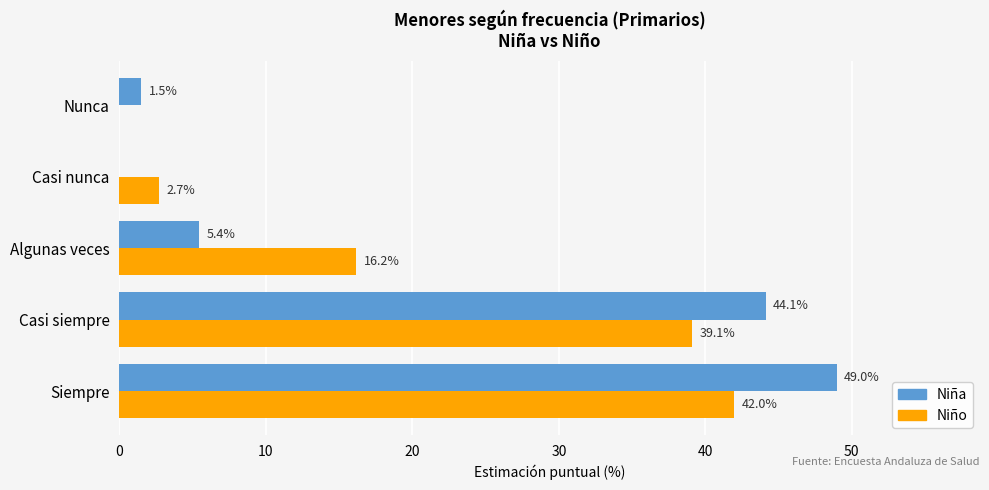

Where is Niño nearest to the value 20?

Algunas veces